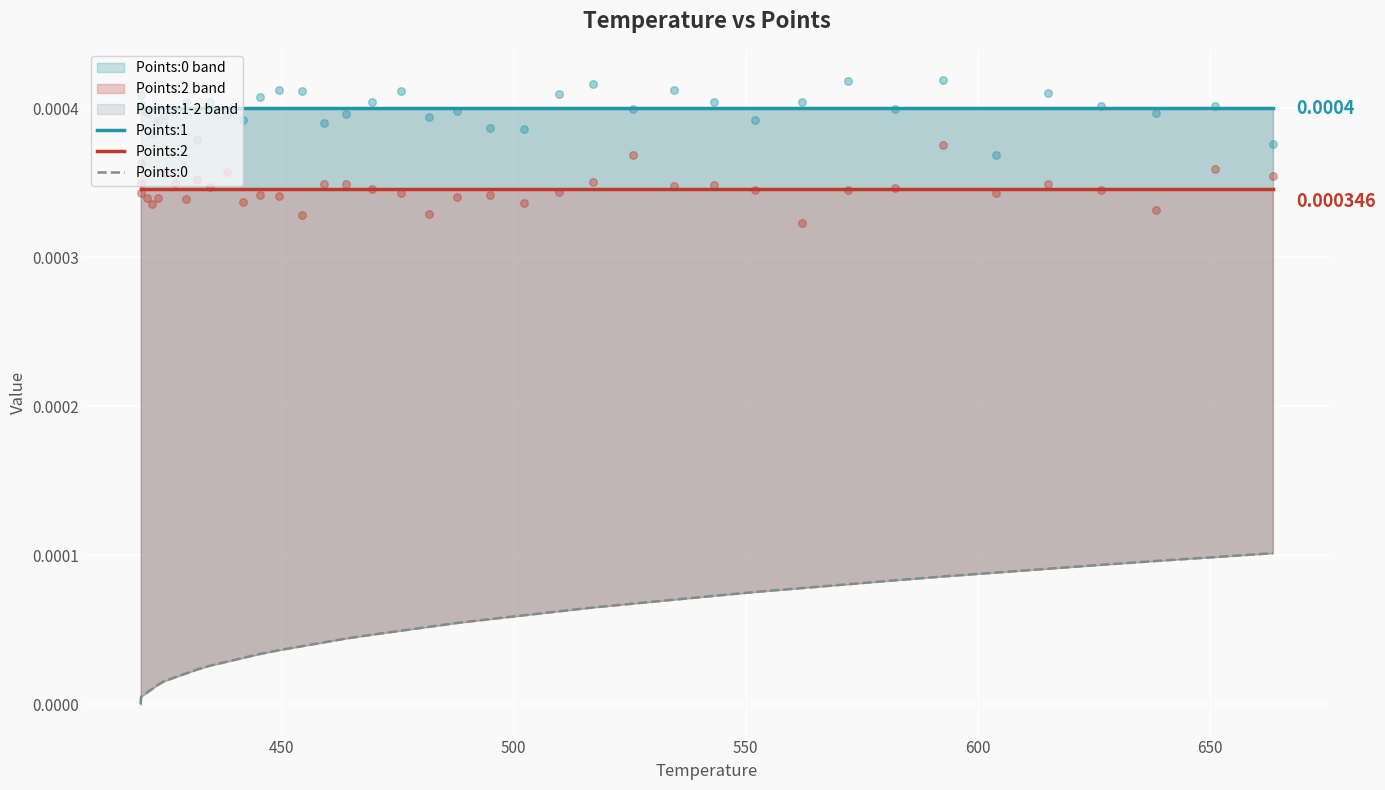

Which series contains the lowest Y value?

Points:0